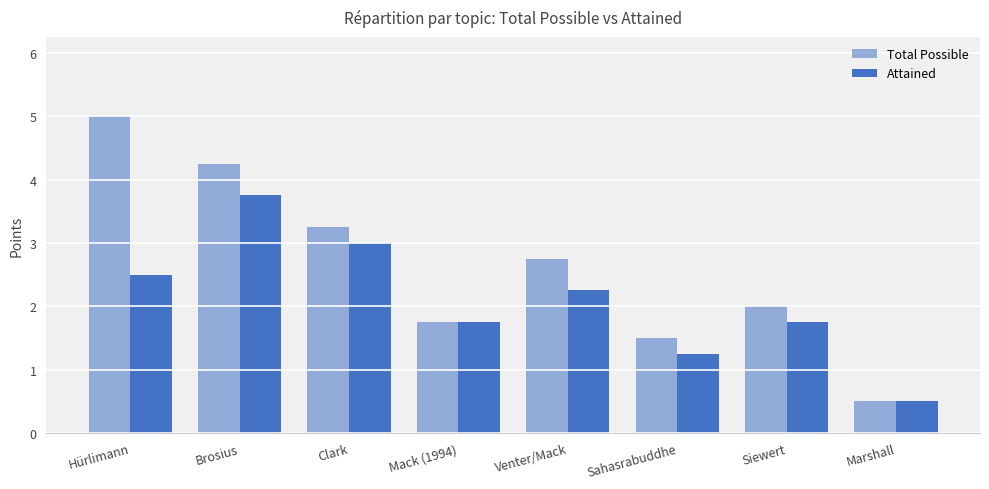

How many series are shown in this chart?

2